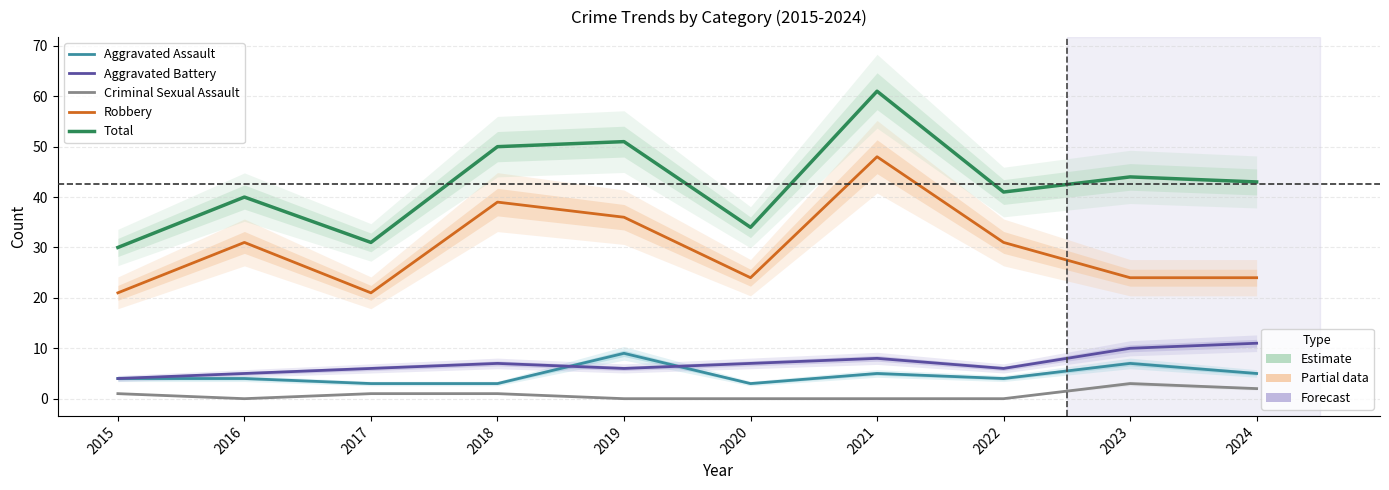

Which series has the largest range (max minus min)?

Total